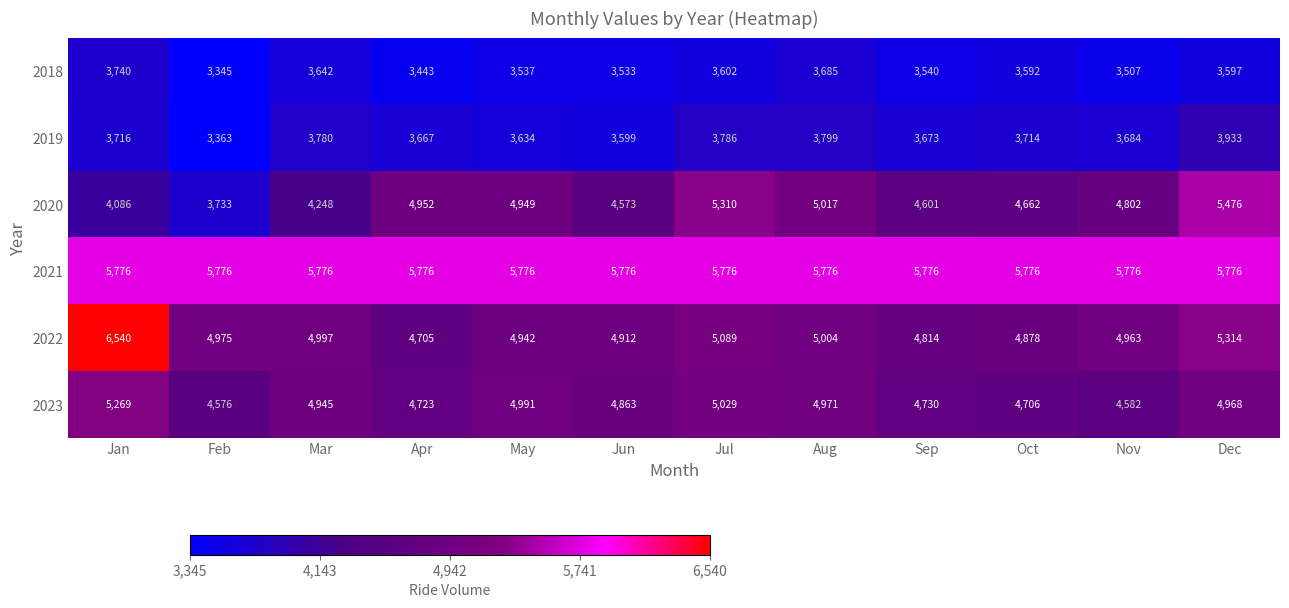

Which series has the largest total across all categories?

2021